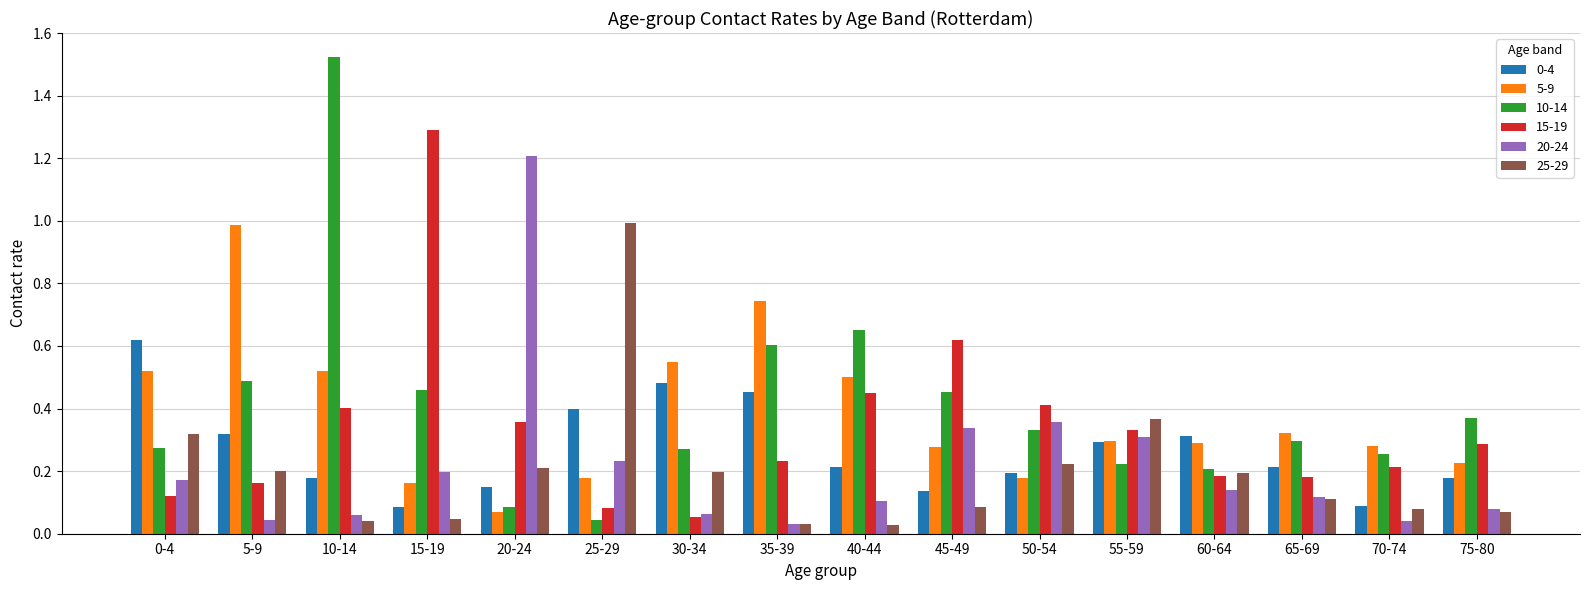

The 10-14 series shows 0.6 at 50-54. True or false?

False